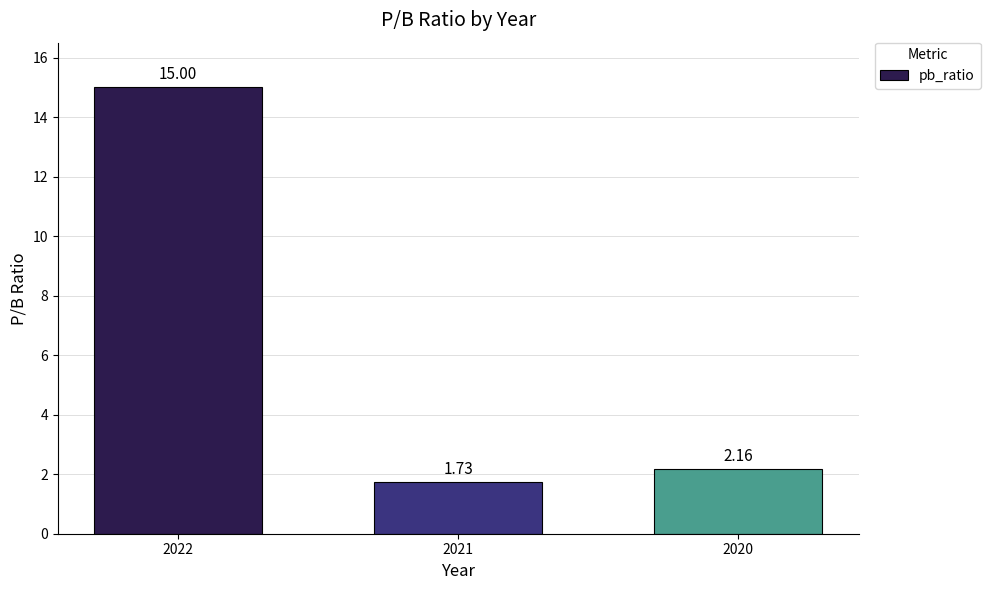

What is the difference between the values at 2022 and 2021?

13.3